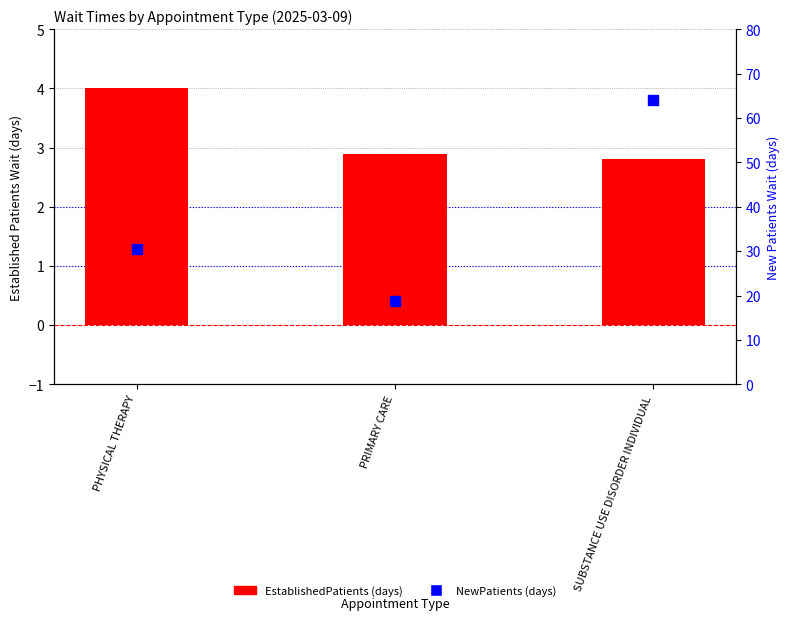

What are all the series names shown in the legend?

EstablishedPatients, NewPatients